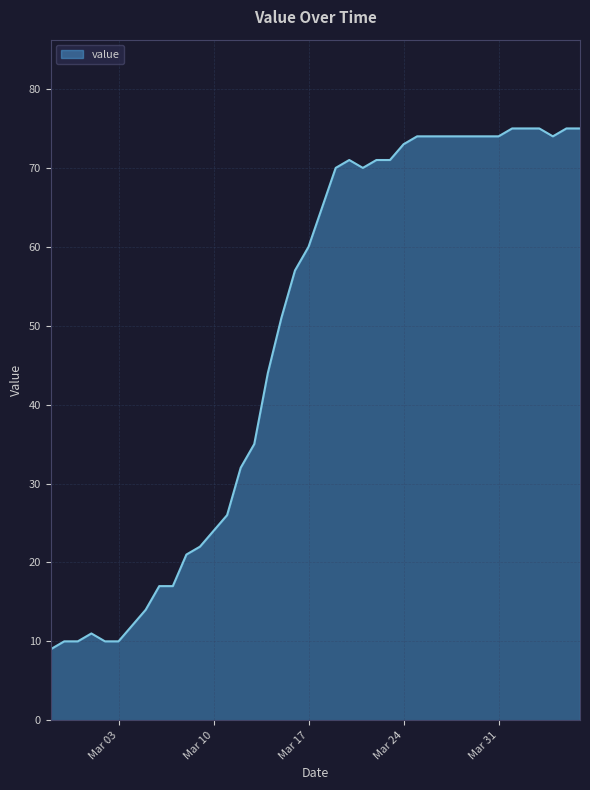

Does the chart have visible grid lines?

Yes